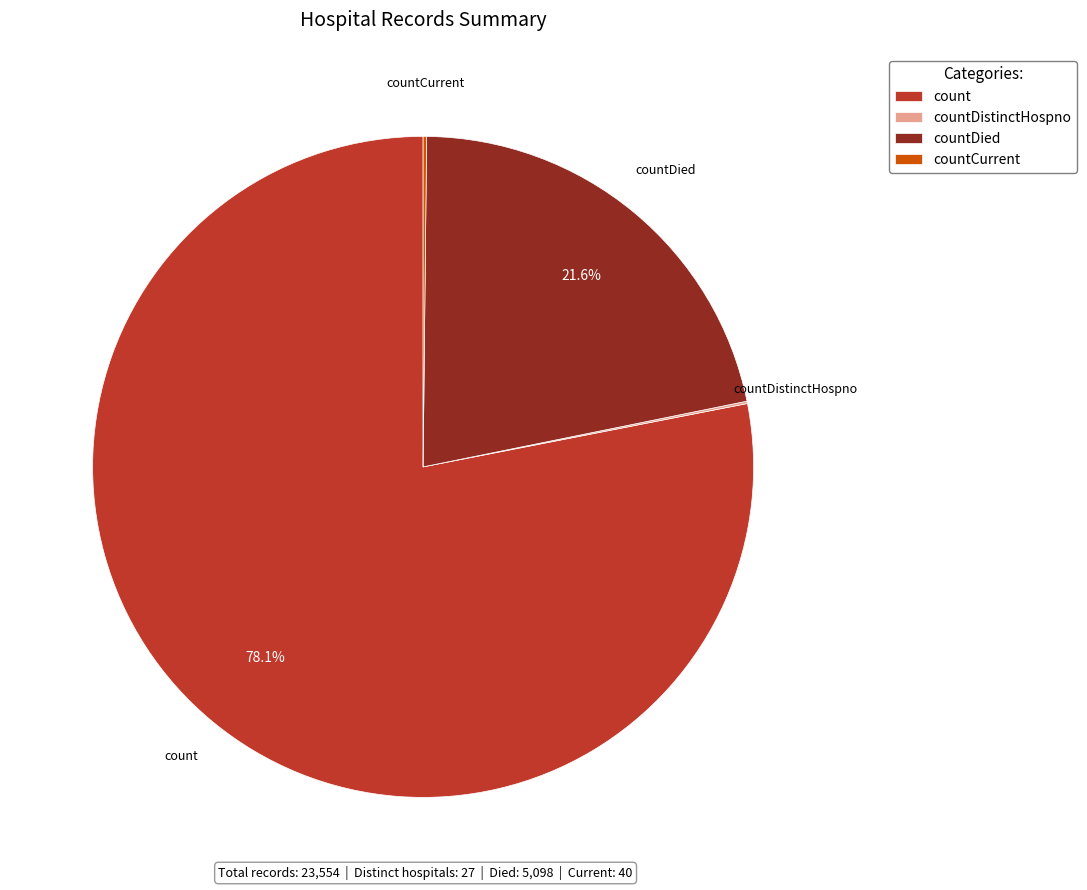

Which slice is the largest?

count